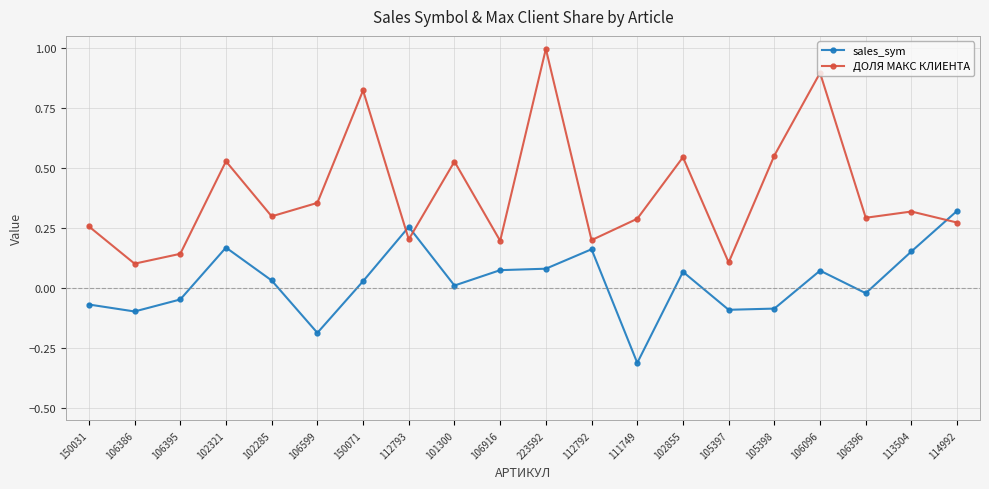

Rank the series at 106916 from highest to lowest value.

ДОЛЯ МАКС КЛИЕНТА, sales_sym